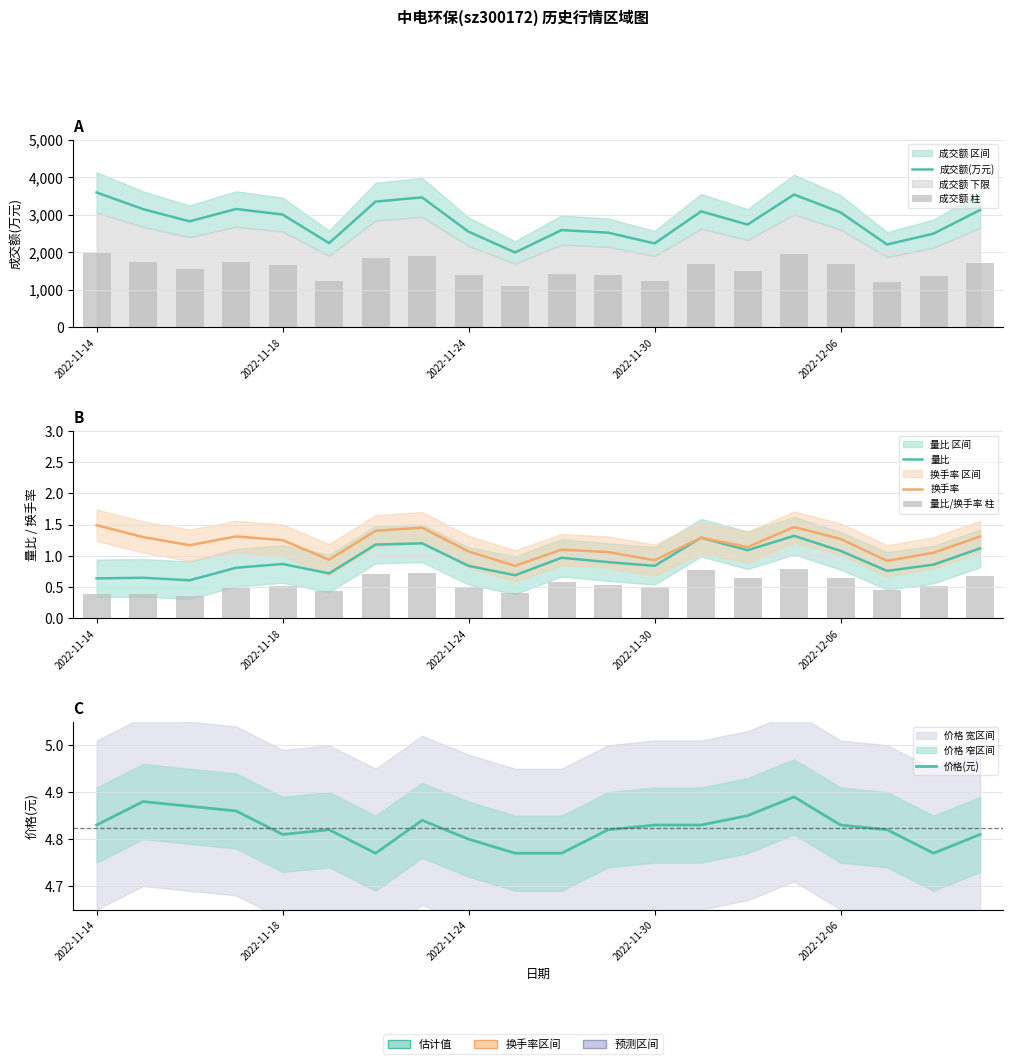

What is the label of the 20th bar from the right?

2022-11-14